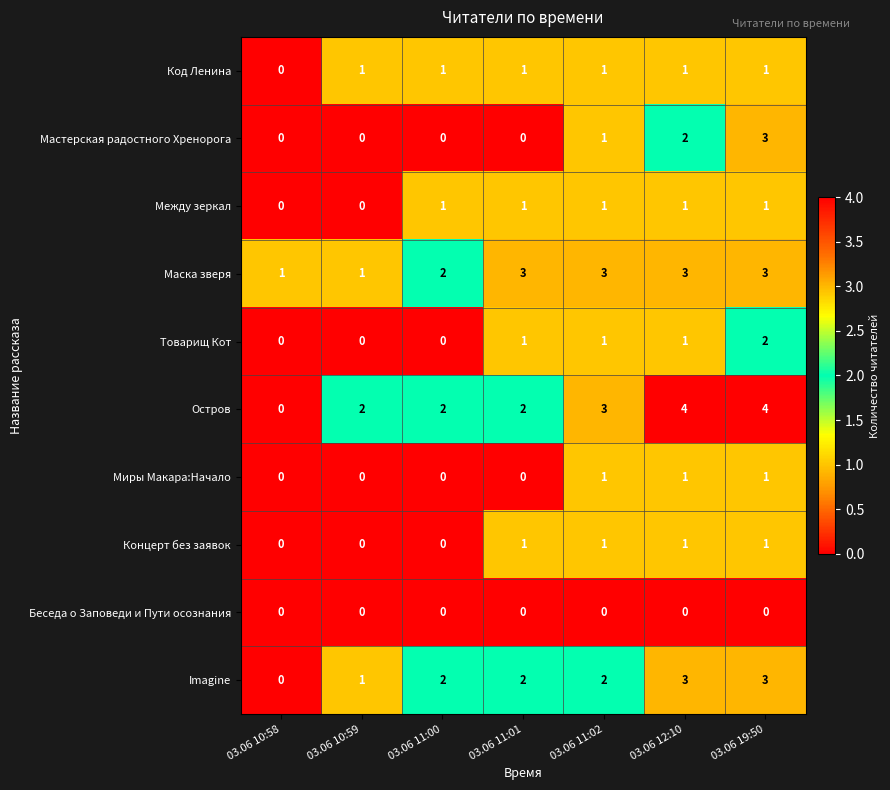

The value of Беседа о Заповеди и Пути осознания at 03.06 19:50 is 0. True or false?

True